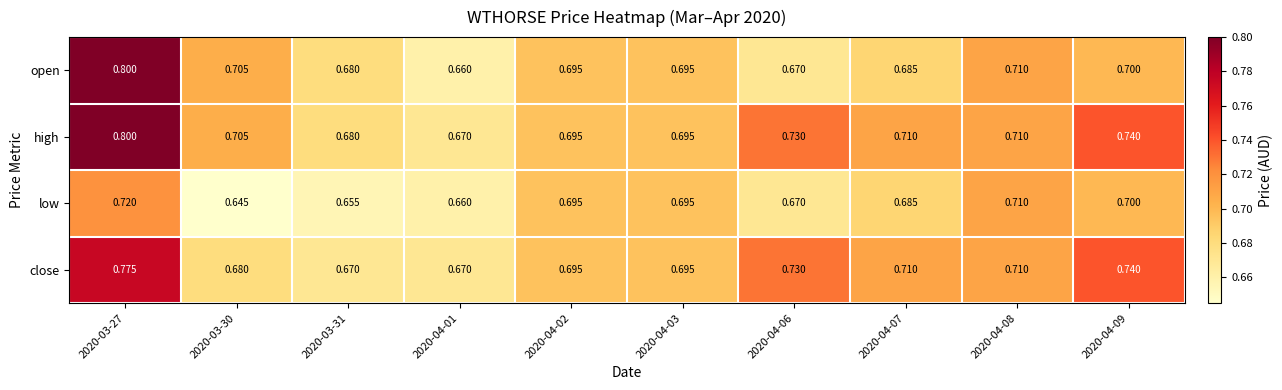

Which series changed the most between 2020-03-31 and 2020-04-02?

low